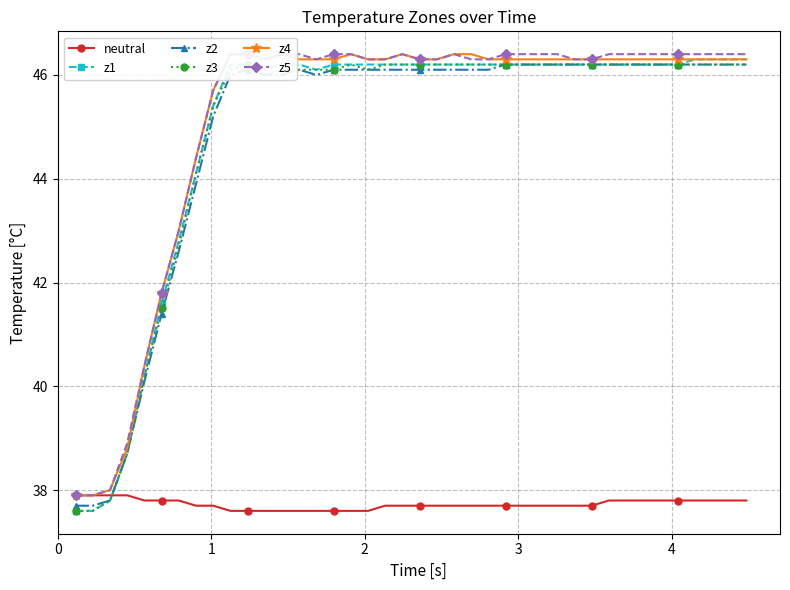

What is the value of the z2 point at the 34th from the left?

46.2